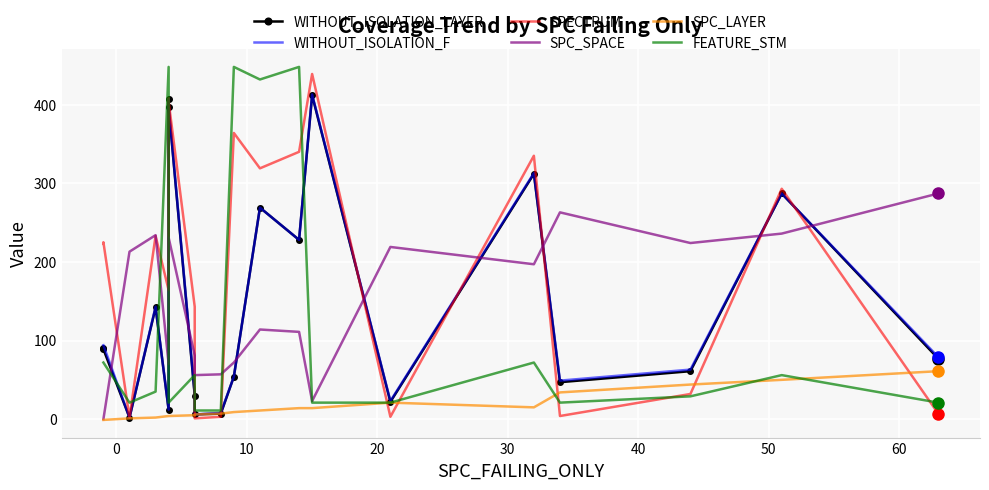

Between 20 and 10, which is larger?

20